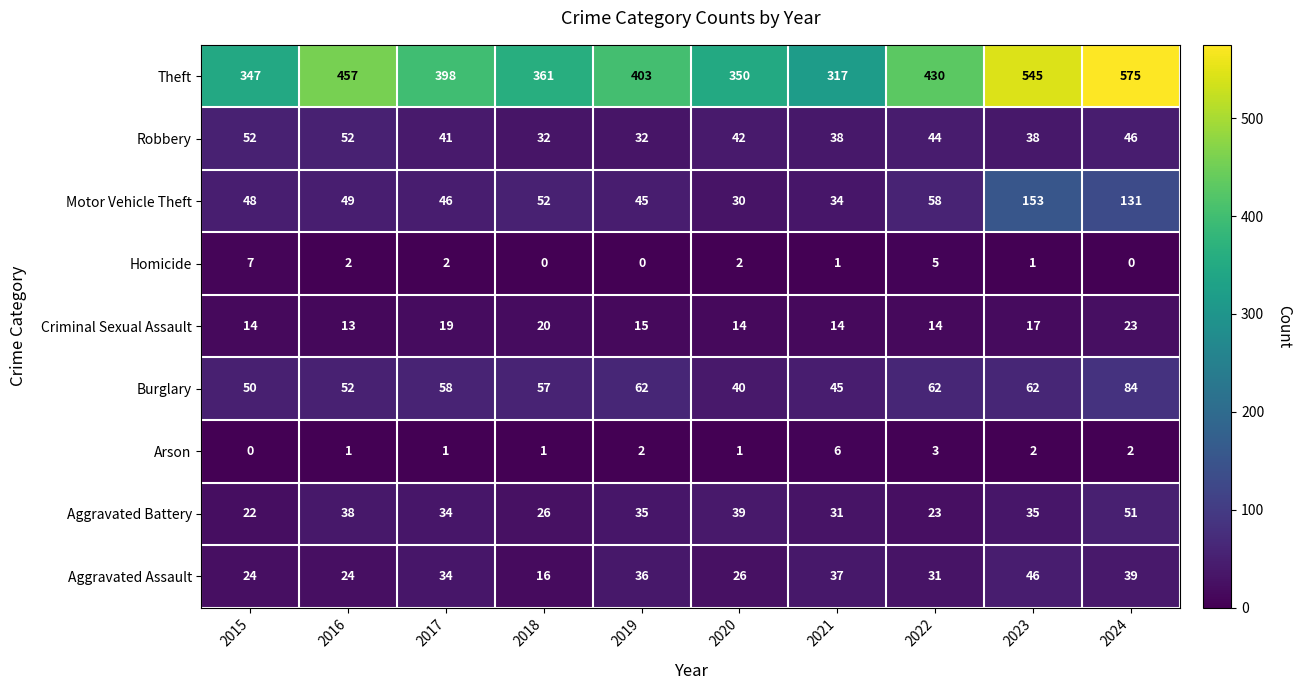

What is the difference between the highest and lowest values at 2023?

544